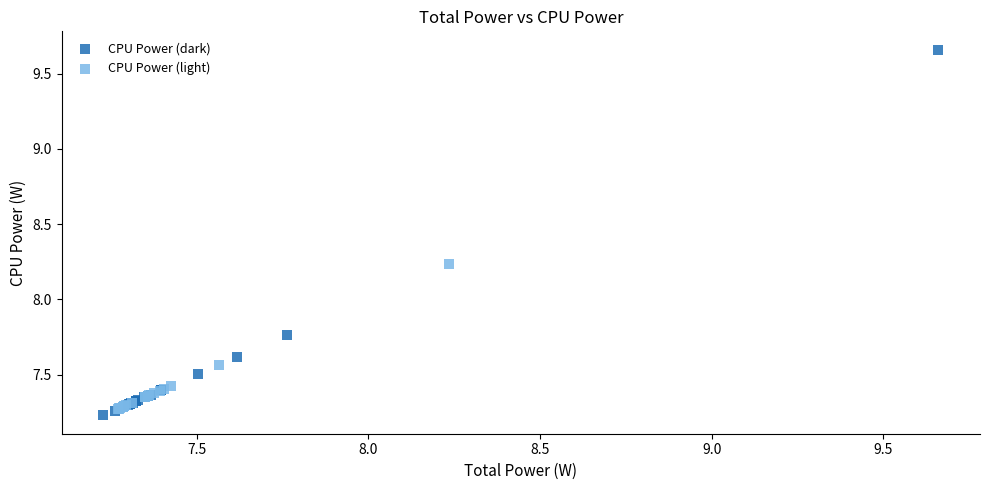

Which series has the largest Y range (max minus min)?

CPU Power (dark)